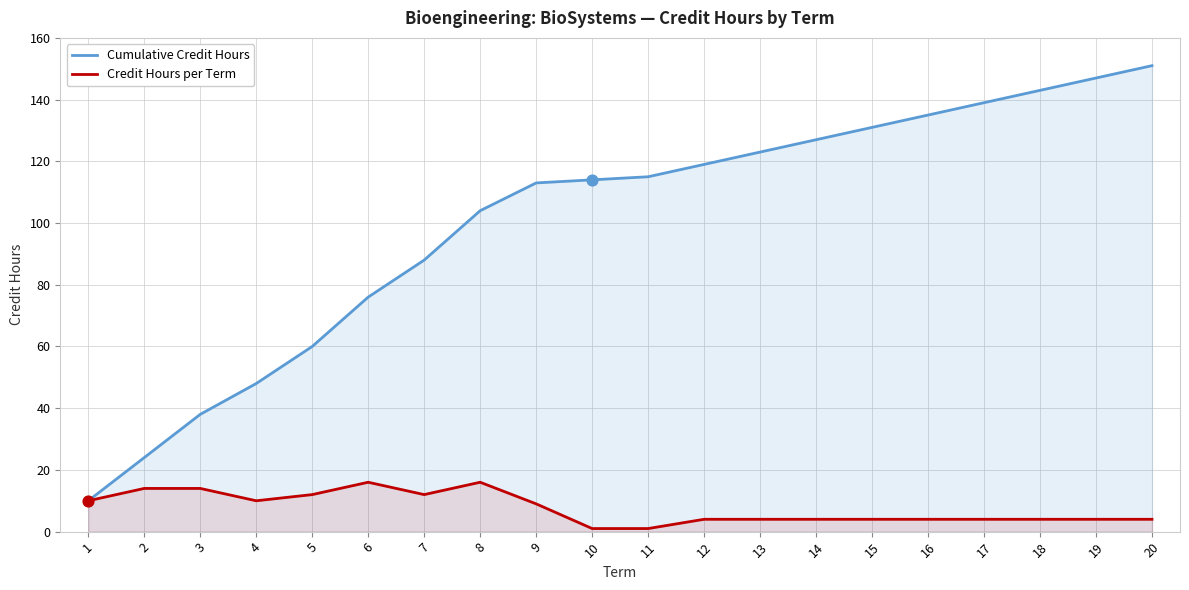

Which series has the largest Y range (max minus min)?

Cumulative Credit Hours